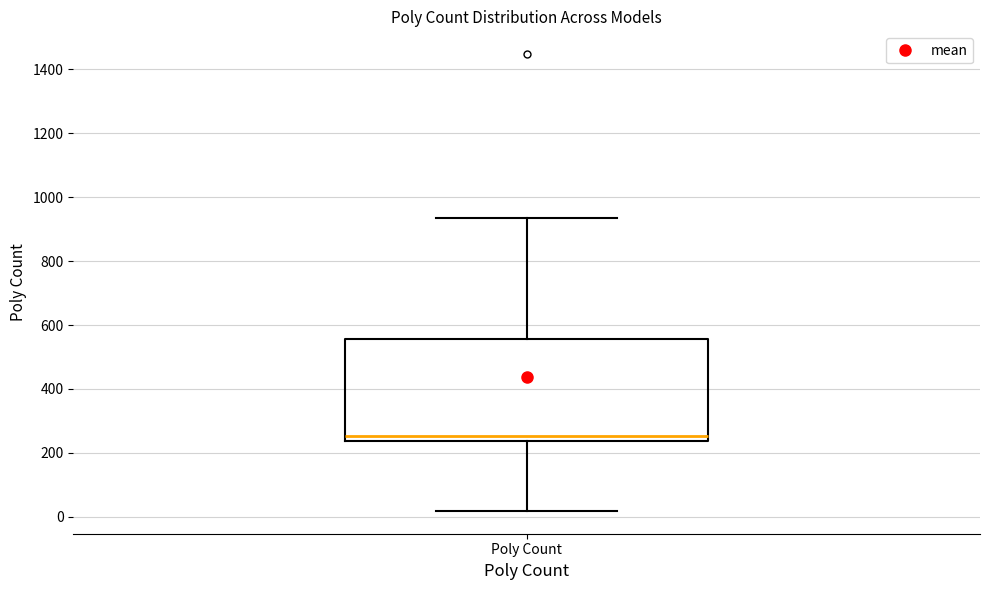

Transcribe this box plot: give where the median line is, the range the box spans, and where the two whiskers end, as read against the y-axis. The values are not printed on the chart, so give them approximately, as read against the axis.

median 260, box 240 to 560, whiskers 20 to 940